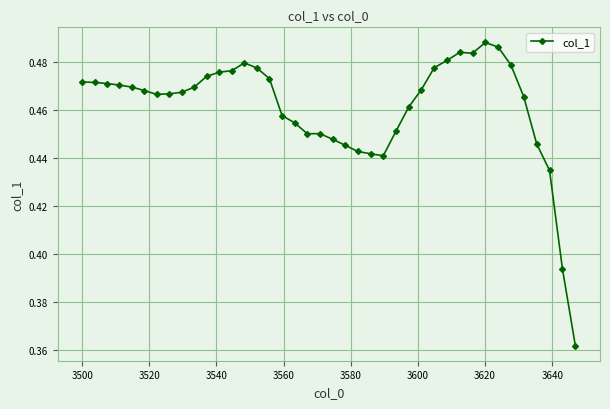

True or false: there are more than 1 points higher than both neighbors.

True